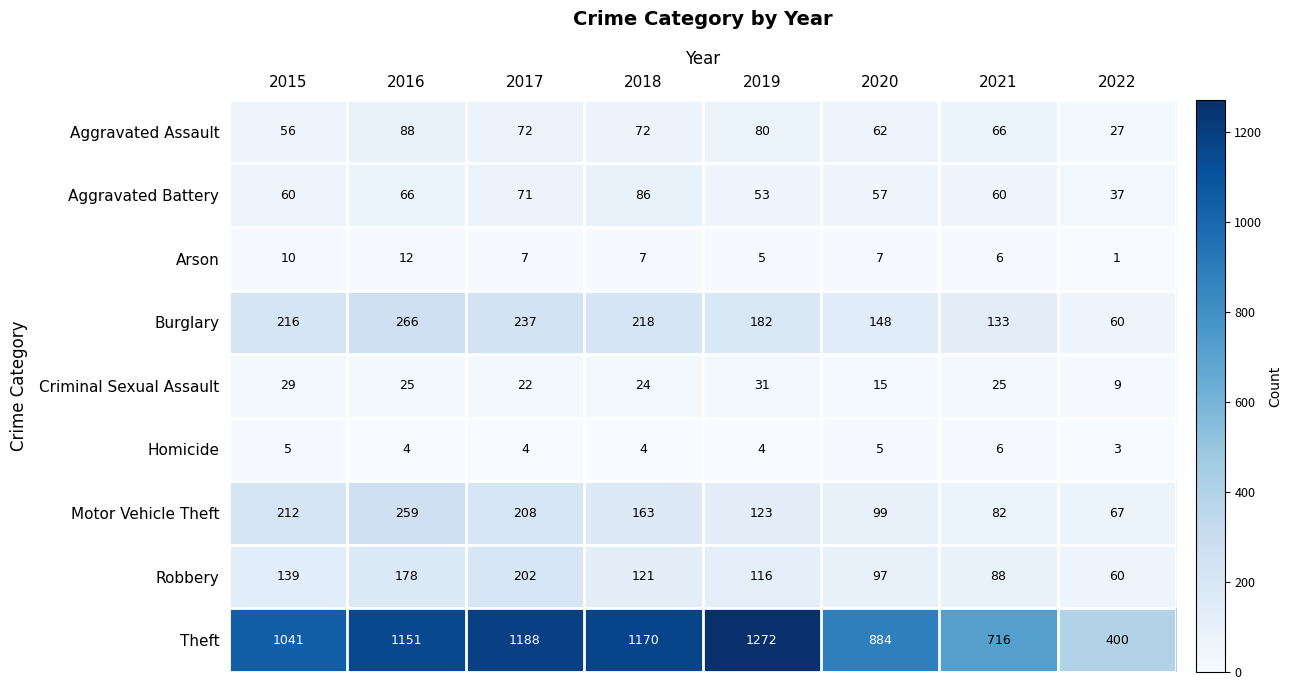

At how many categories does at least one series exceed 504?

7